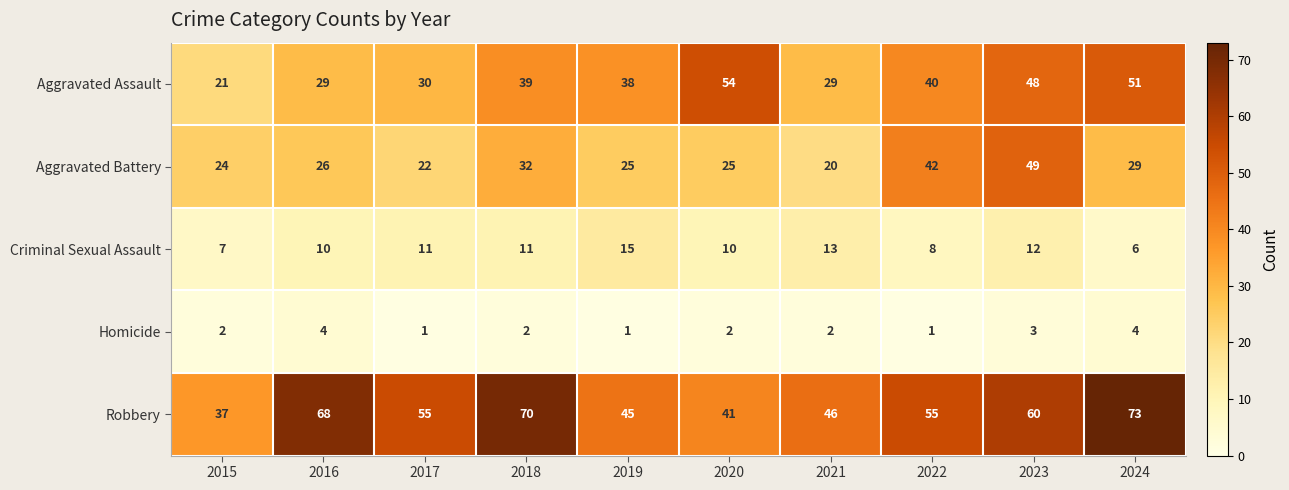

What is the approximate value of Aggravated Assault at 2020, to the nearest 5?

55